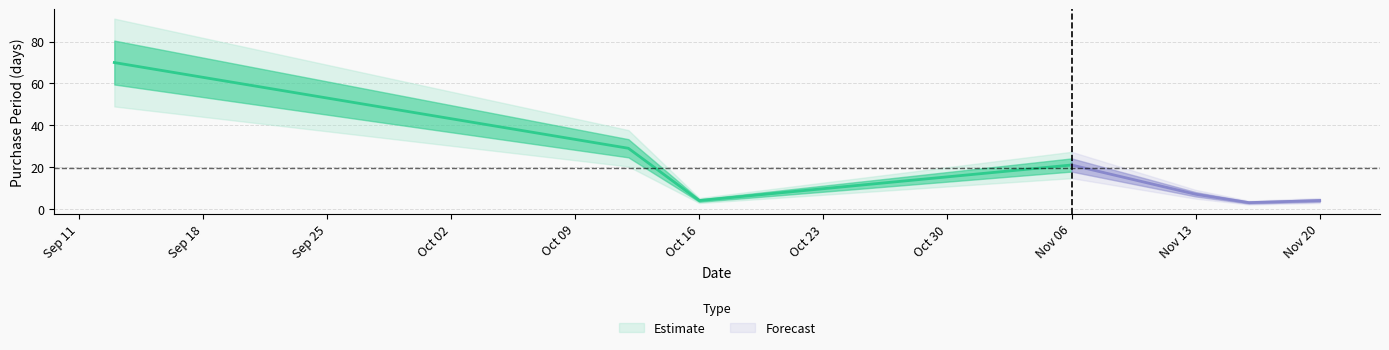

What is the change in value from 2017-10-12 to 2017-11-20?

-25